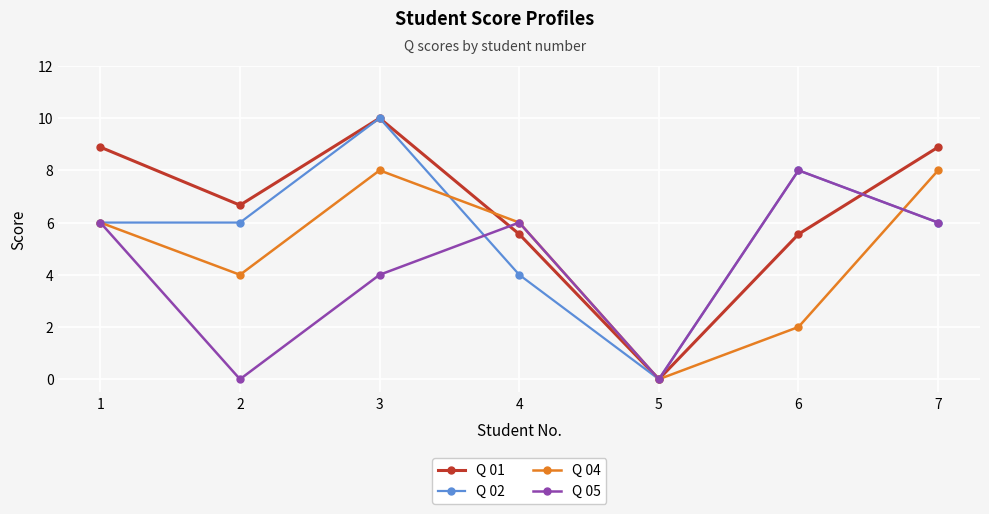

How many interior local peaks does the Q 02 series have?

2